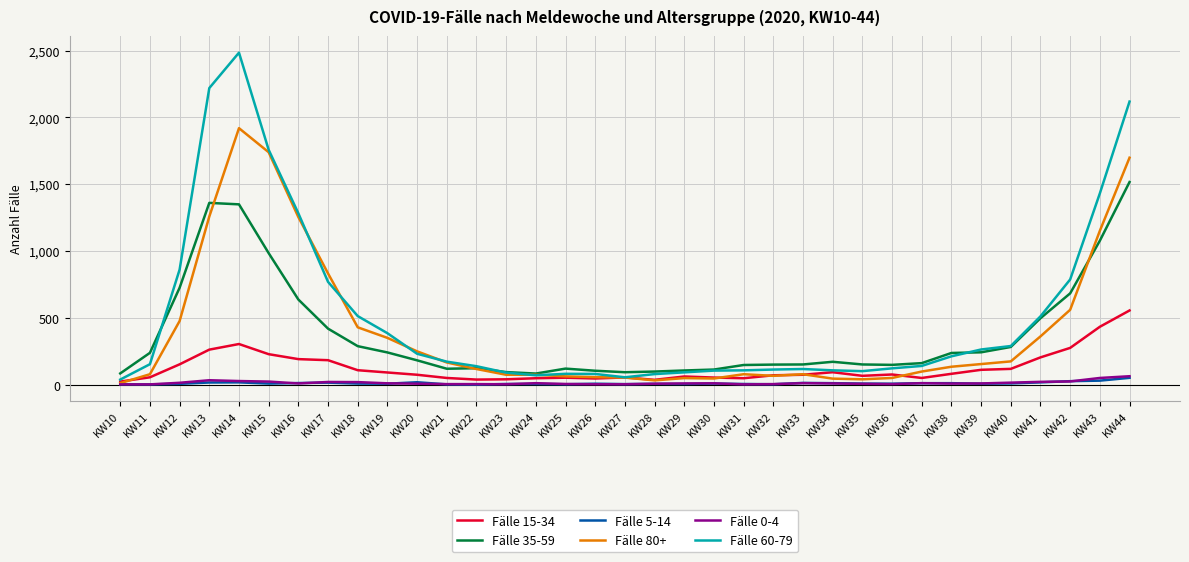

Which series has the largest range (max minus min)?

Fälle 60-79